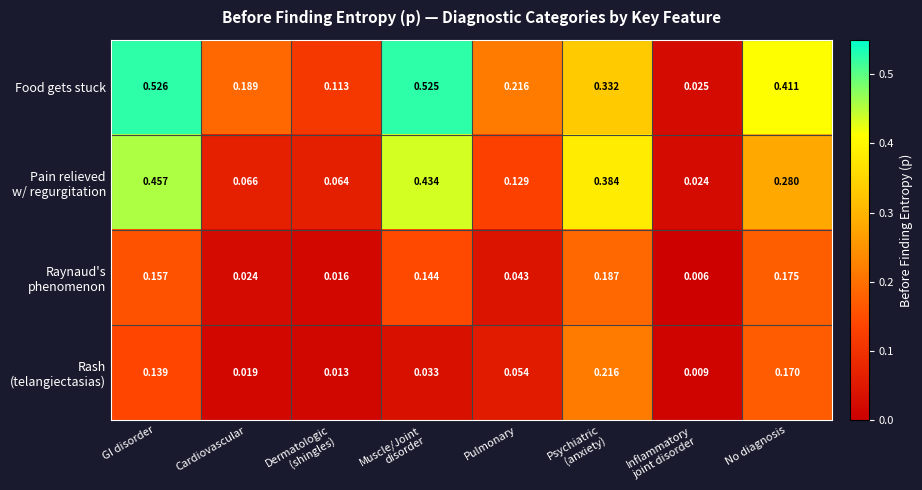

Which series has the largest range (max minus min)?

Food gets stuck